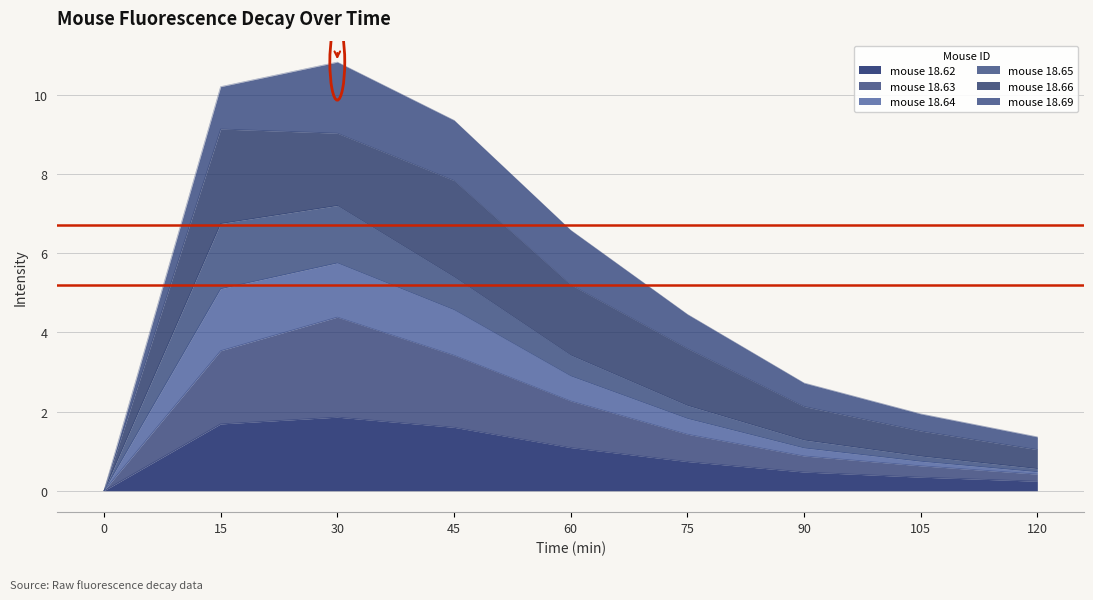

Between 60 and 0, which is larger?

60